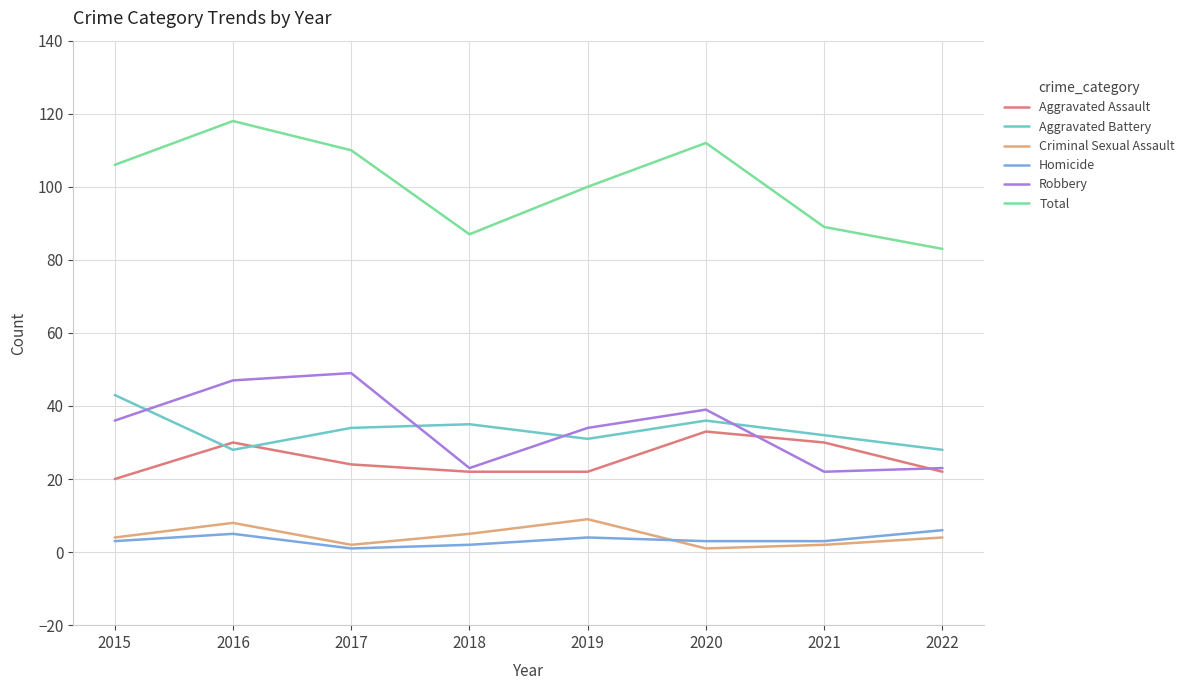

What is the minimum value for Aggravated Battery?

28